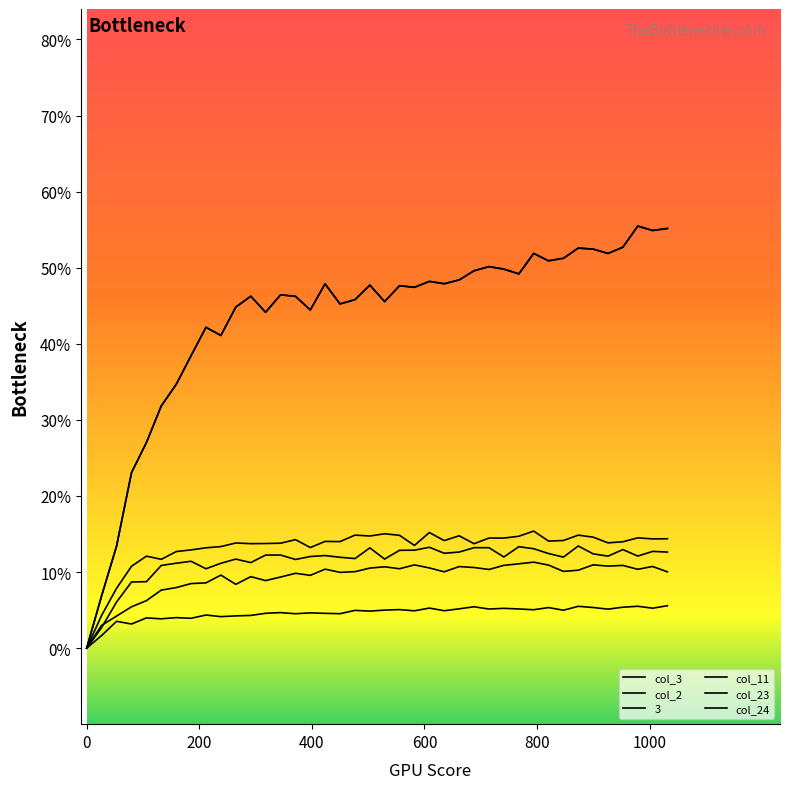

Is this an area chart (filled region under the line)?

No